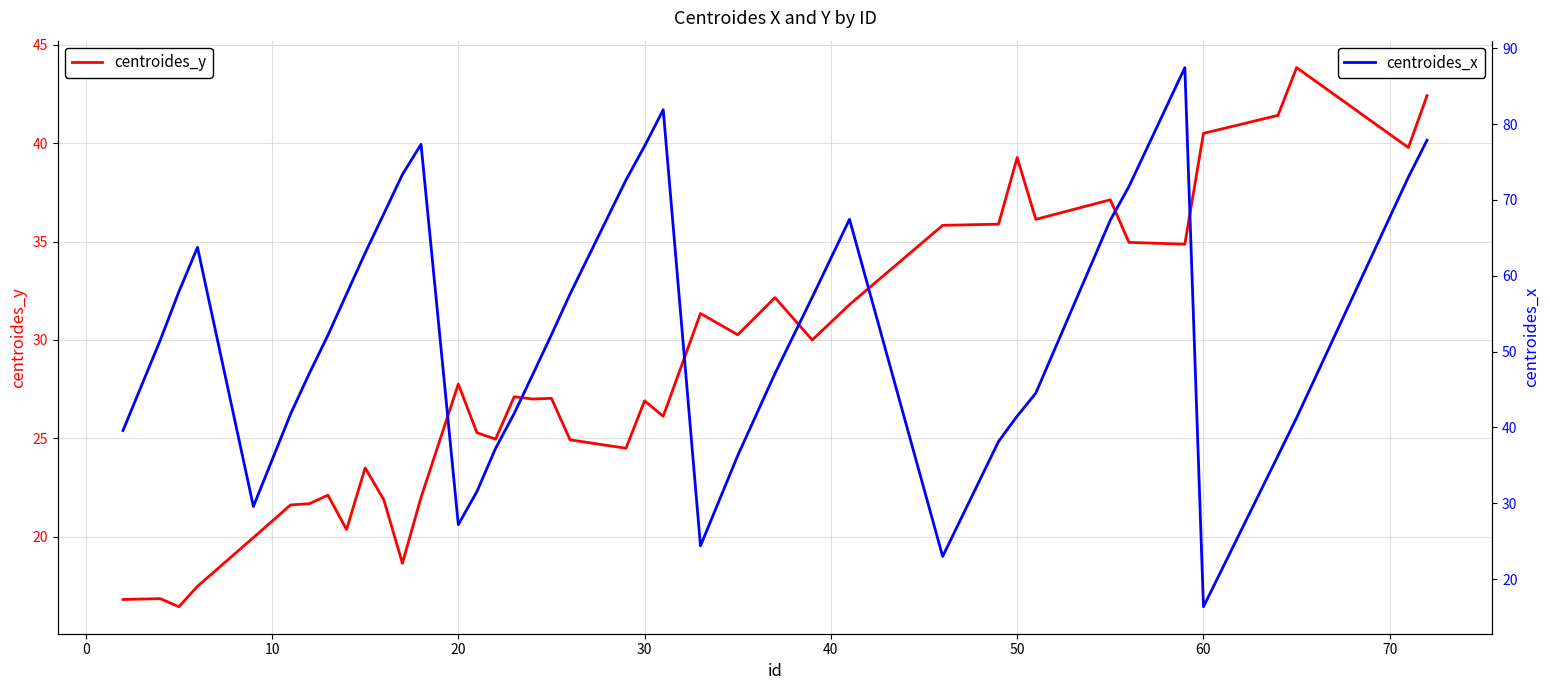

What is the maximum value for centroides_y?

43.8